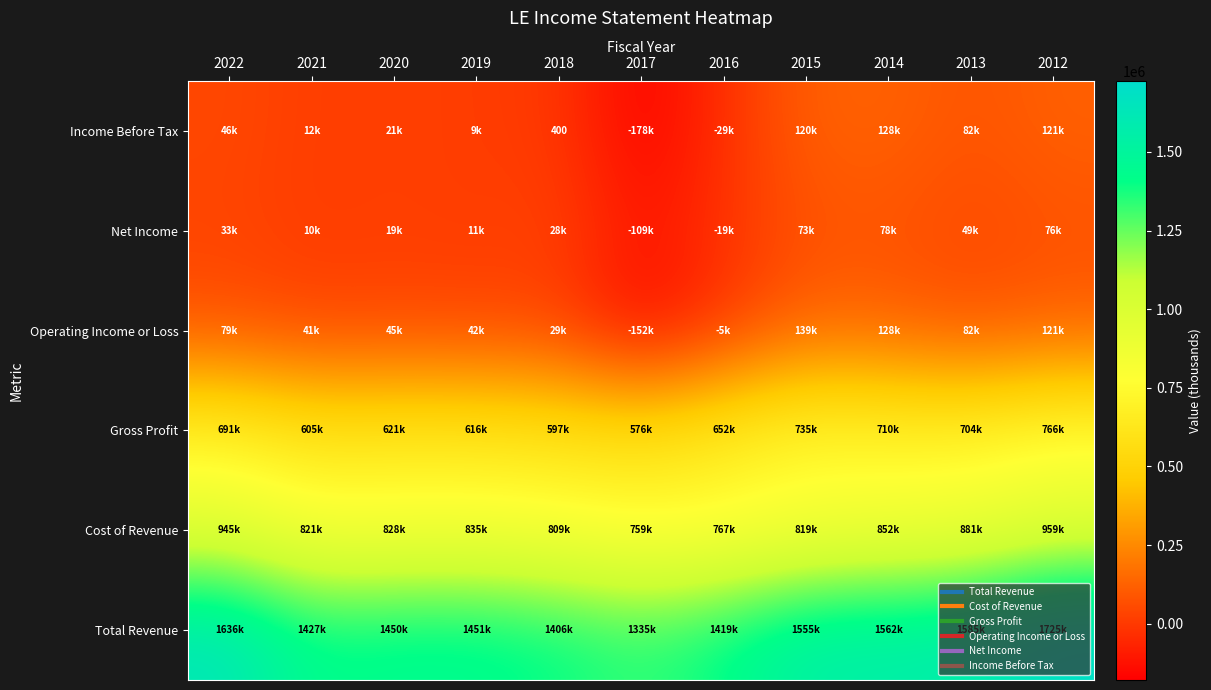

What is the difference between the second highest and second lowest values in the Gross Profit series?

138700